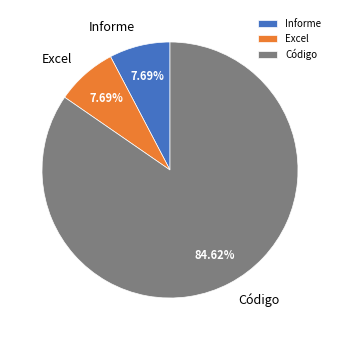

What is the ratio of the value at Informe to the value at Excel?

1.0